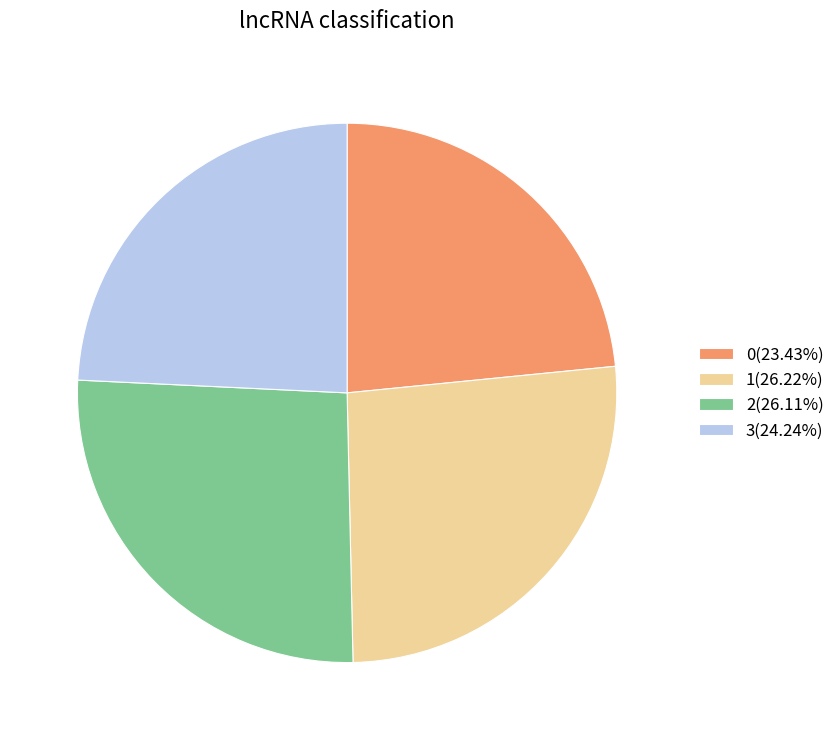

Do 1(26.22%) and 2(26.11%) together represent more than half of the pie?

Yes